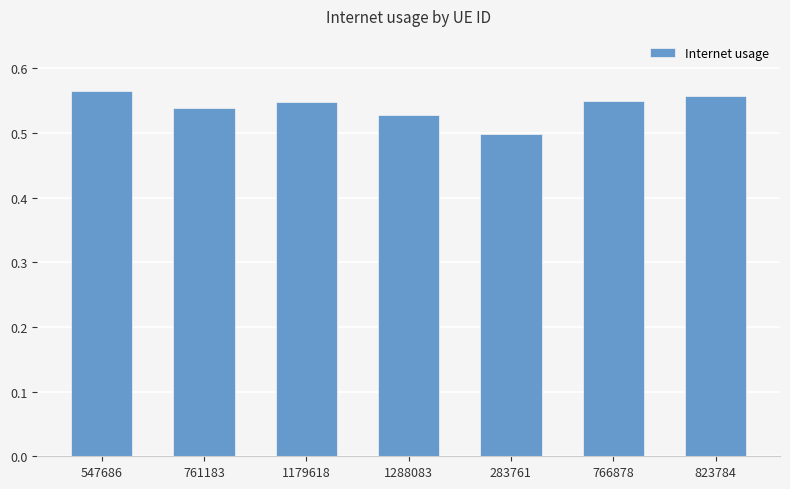

How many values are between 0 and 1?

7